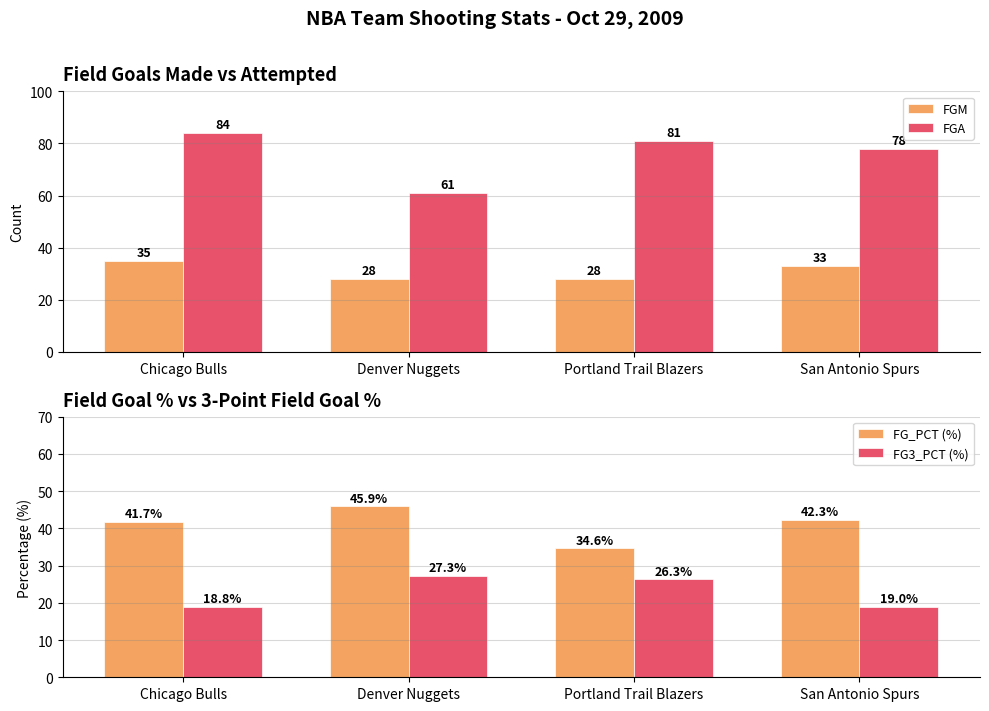

At which label does FGA first exceed 81?

Chicago Bulls